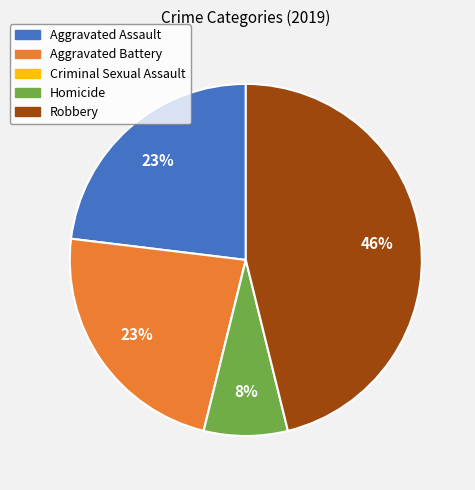

Does Aggravated Assault account for over 50% of the chart?

No